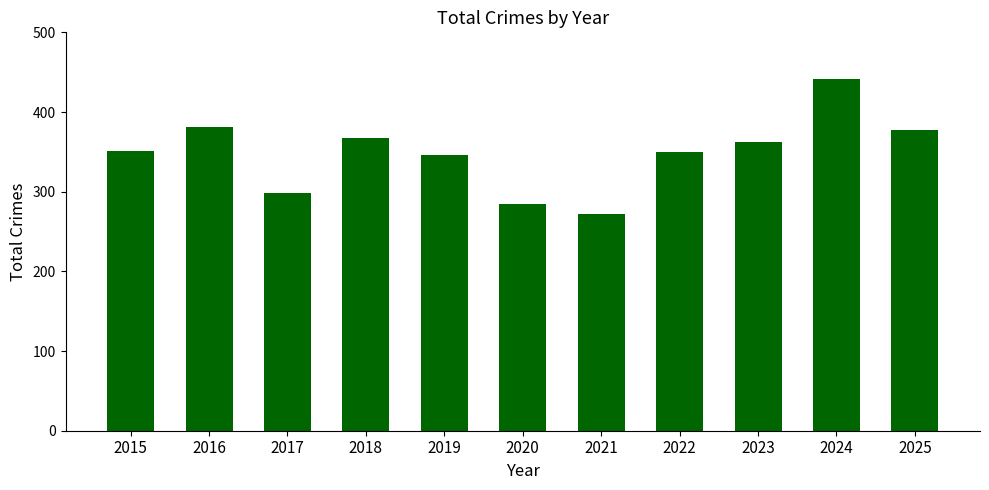

What value does the data have at 2018, to the nearest 10?

370